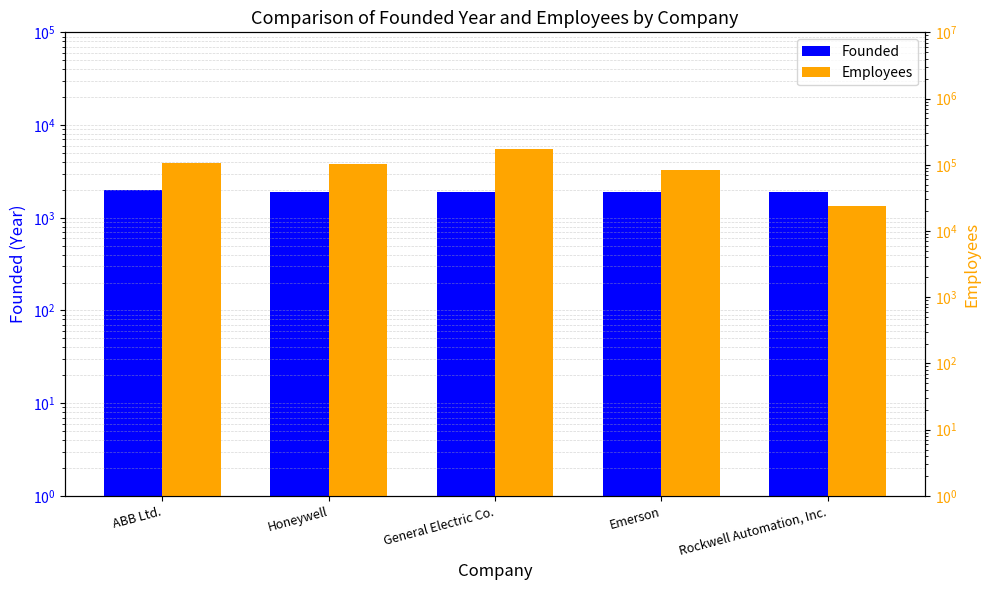

What is the difference between the maximum and minimum values in the Employees series?

150500